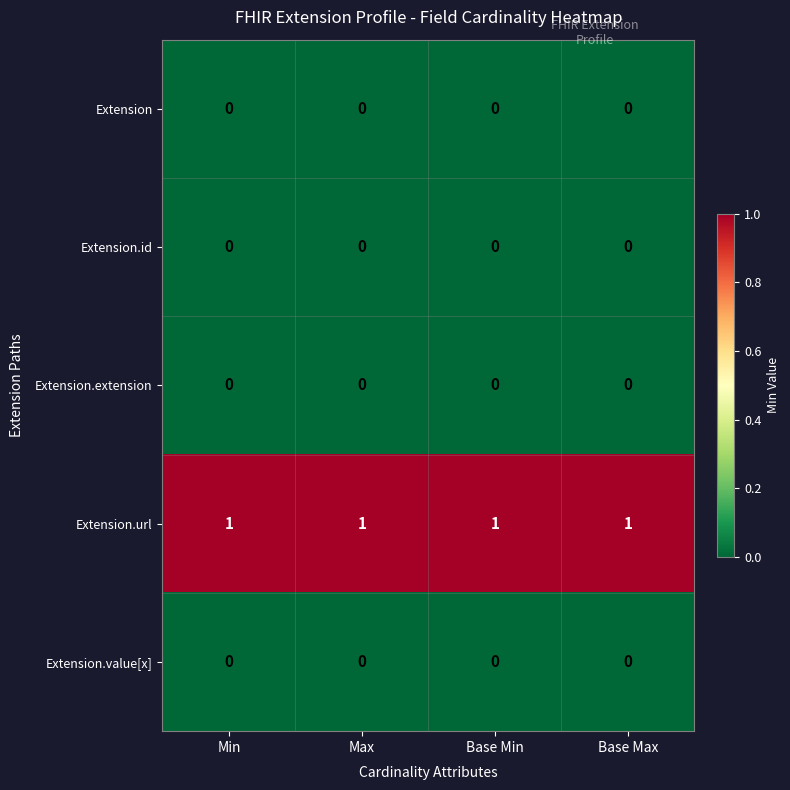

Which series has the largest total across all categories?

Extension.url